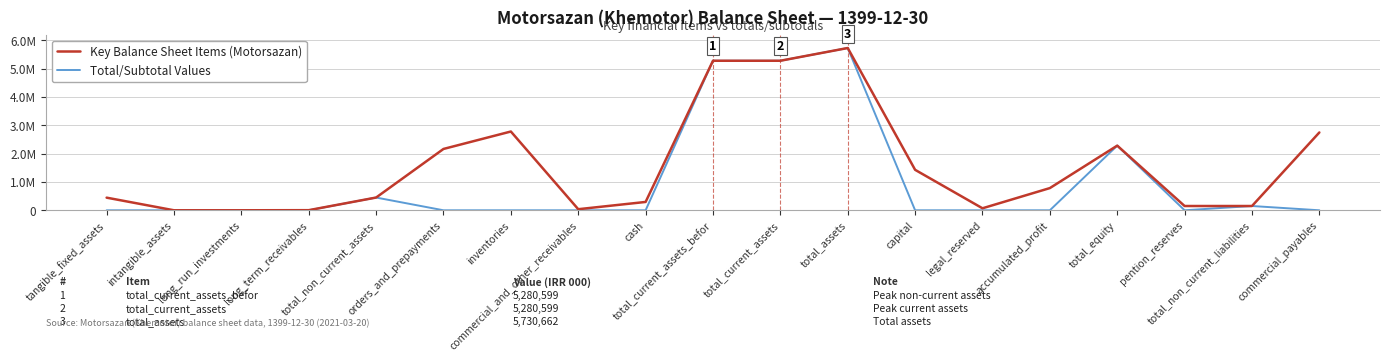

Is the value of Total/Subtotal Values at total_current_assets_befor greater than the value of Key Balance Sheet Items (Motorsazan) at intangible_assets?

Yes